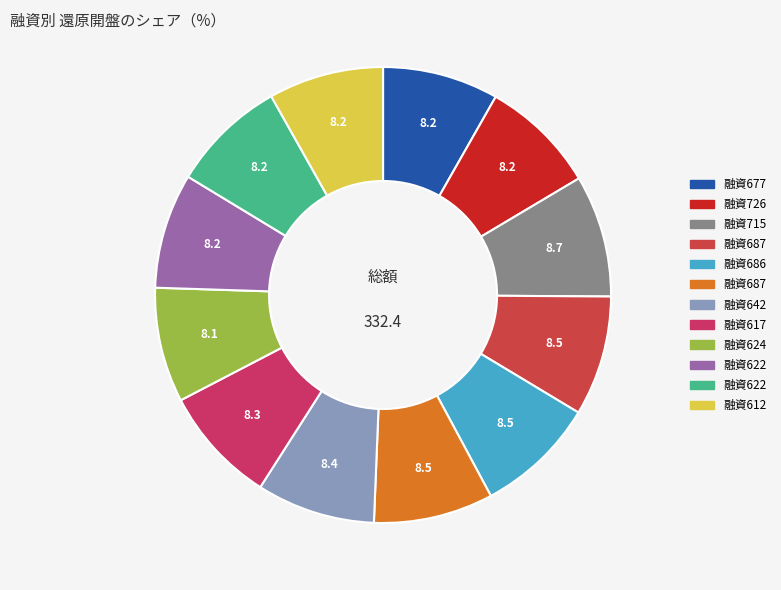

Which slice is the largest?

715